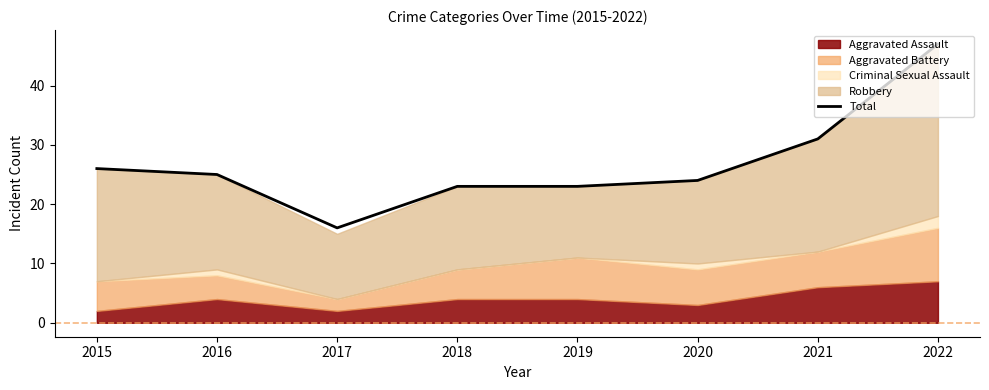

True or false: the data has more than 2 interior local peaks.

False